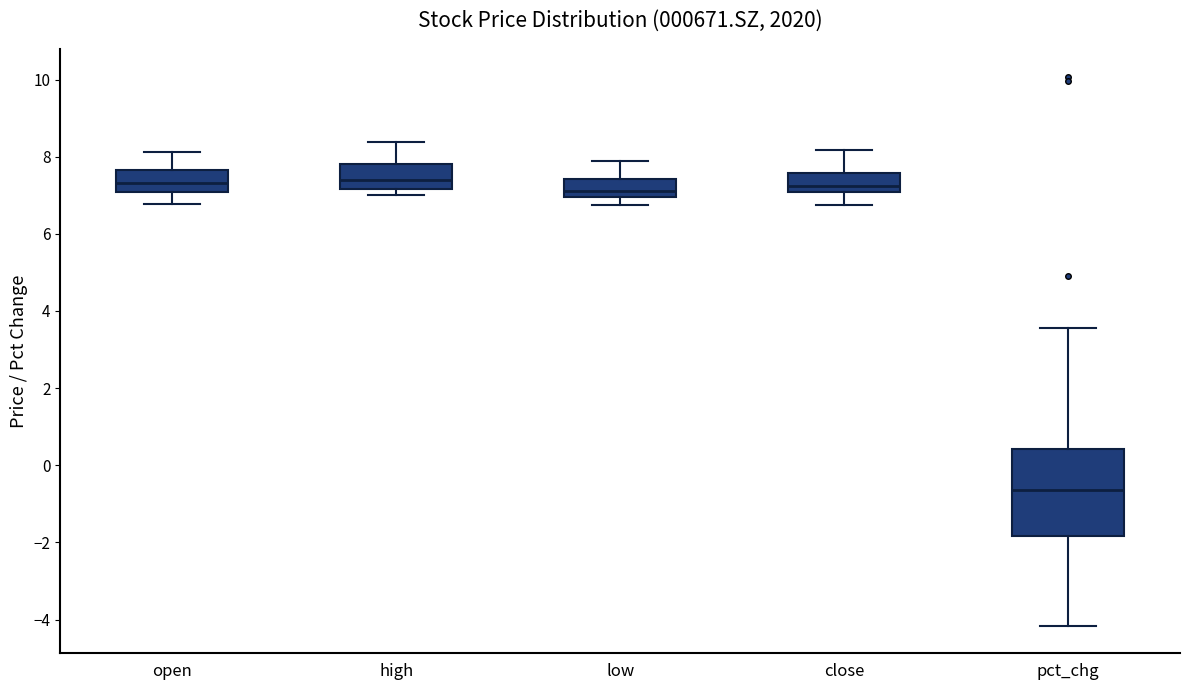

Where is the upper edge of the box for pct_chg on the y-axis? The values are not printed on the chart, so give them approximately, as read against the axis.

0.4